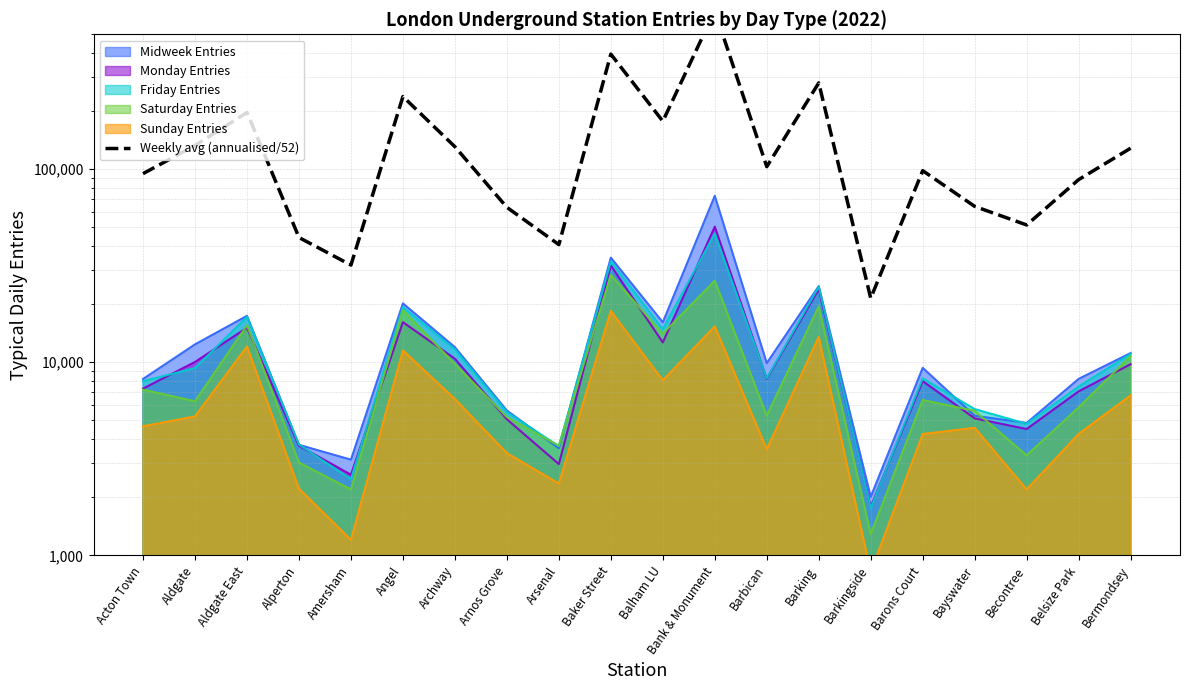

What is the maximum value shown in the chart?

661693.2